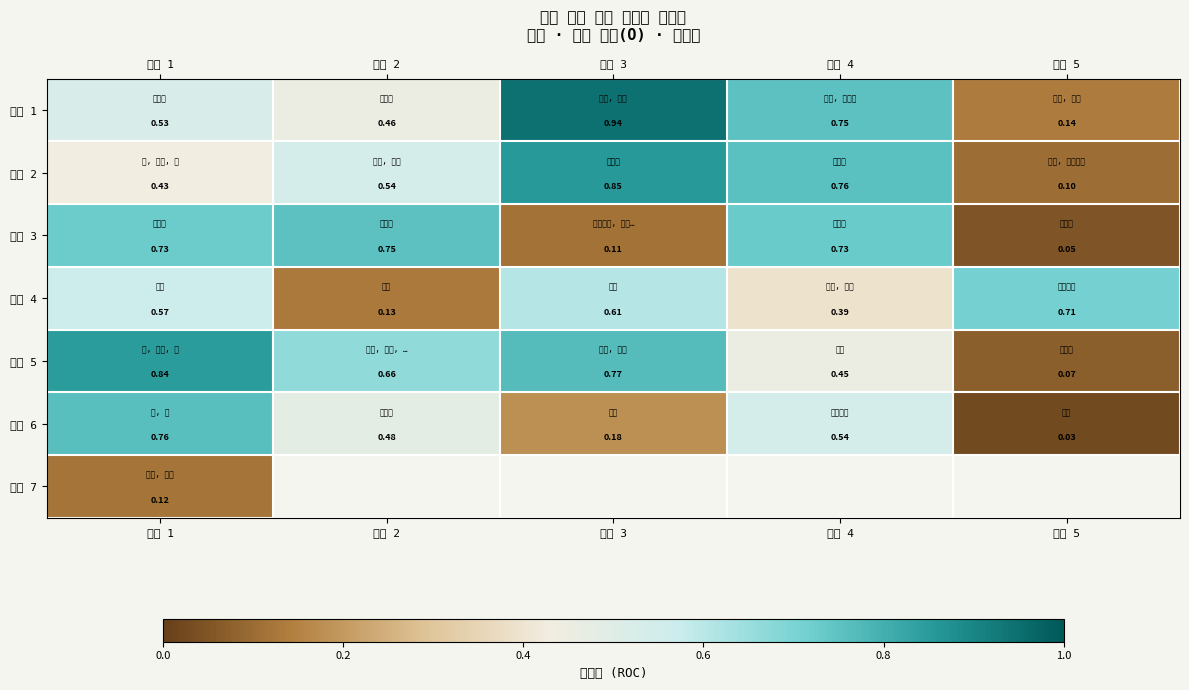

Between 항목 2 and 항목 4, which is larger?

항목 4